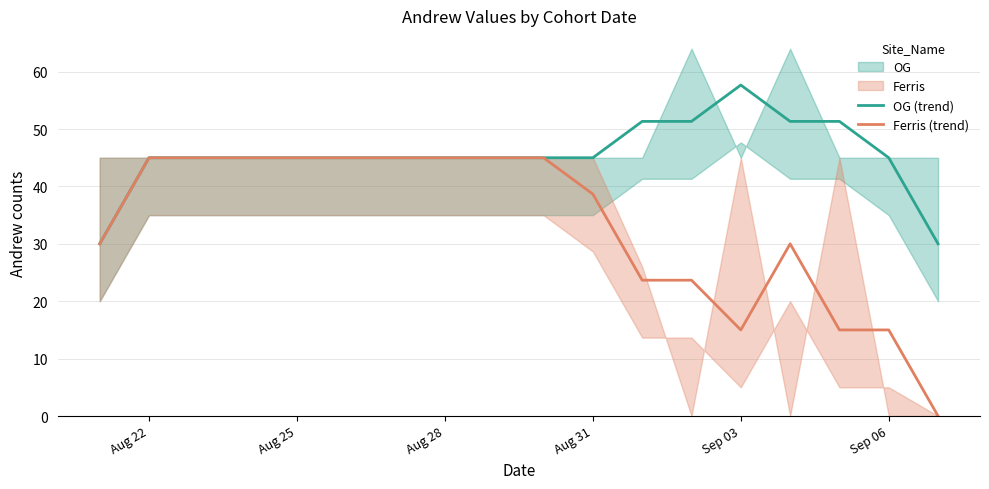

The Ferris (trend) series shows 45.0 at Aug 28. True or false?

True